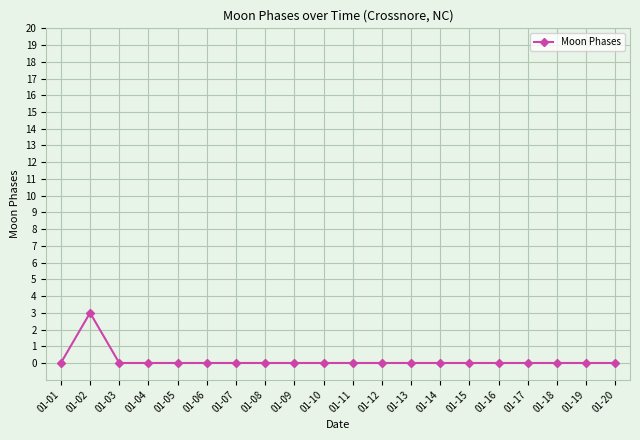

Reading right to left, what are all the values shown in this chart?

0	0	0	0	0	0	0	0	0	0	0	0	0	0	0	0	0	0	3	0